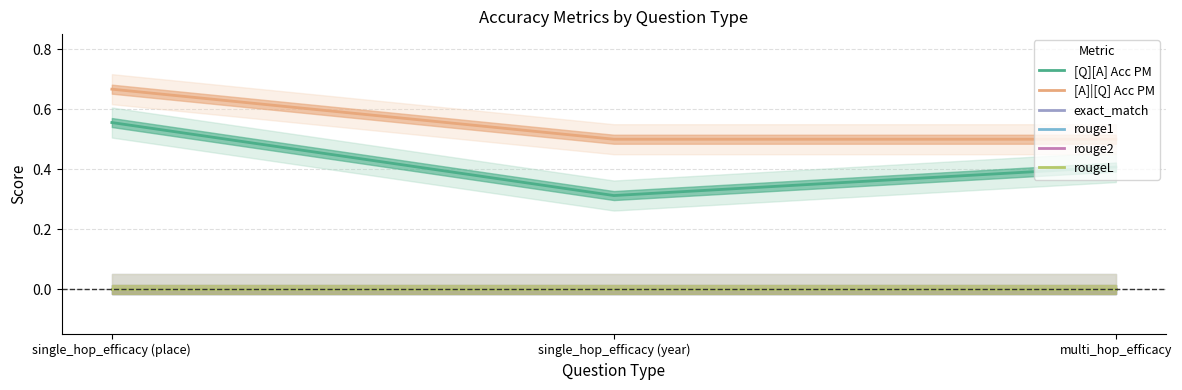

Between single_hop_efficacy (place) and multi_hop_efficacy, which series saw the biggest shift?

[A]|[Q] Acc PM